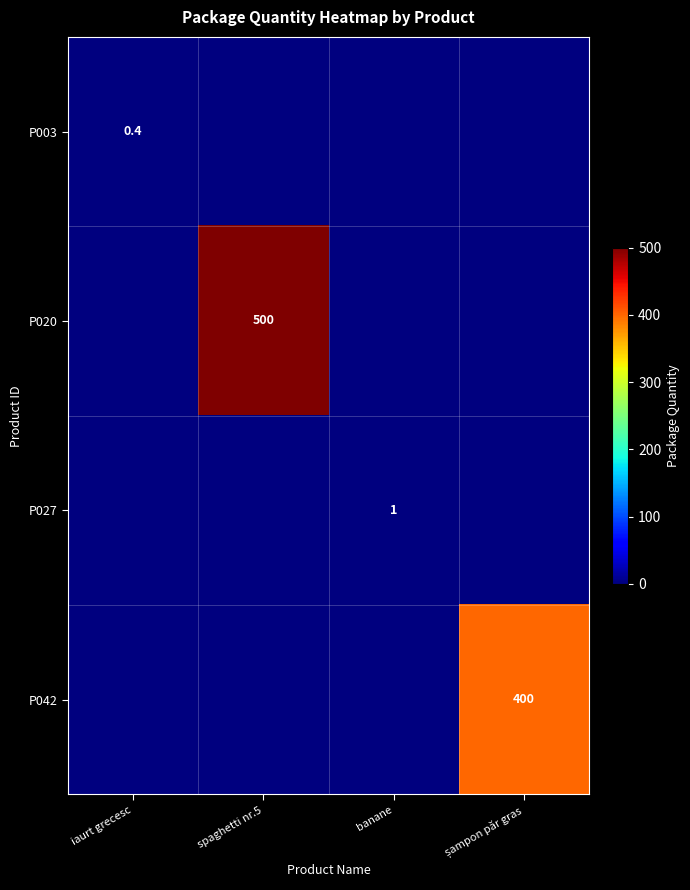

The P027 series shows 1.5 at banane. True or false?

False